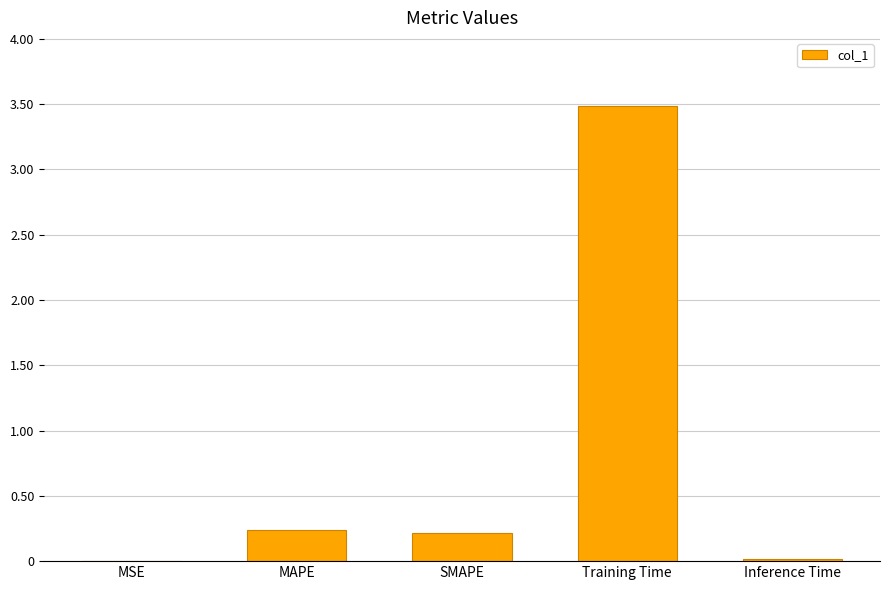

What value does the data have at Training Time?

3.5